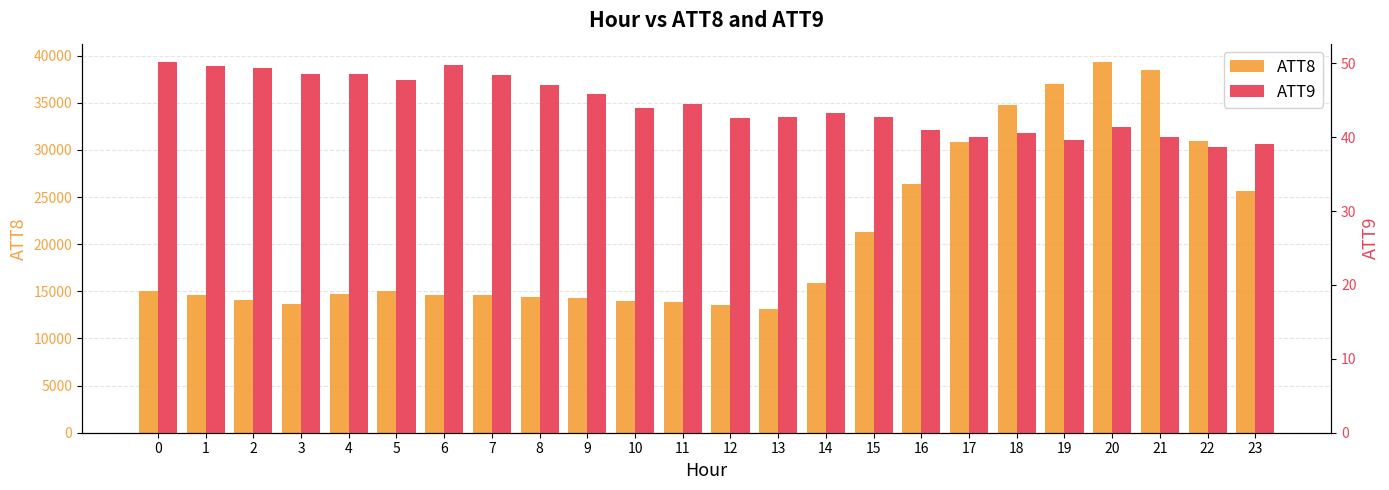

Reading left to right, transcribe all the data shown in this chart.

ATT8: 0=15000.0	1=14600.0	2=14100.0	3=13600.0	4=14700.0	5=15000.0	6=14600.0	7=14600.0	8=14400.0	9=14300.0	10=14000.0	11=13900.0	12=13500.0	13=13100.0	14=15900.0	15=21300.0	16=26400.0	17=30800.0	18=34800.0	19=37000.0	20=39300.0	21=38500.0	22=30900.0	23=25600.0
ATT9: 0=50.1	1=49.6	2=49.3	3=48.6	4=48.6	5=47.8	6=49.8	7=48.4	8=47.1	9=45.8	10=44.0	11=44.5	12=42.6	13=42.8	14=43.2	15=42.7	16=40.9	17=40.0	18=40.6	19=39.7	20=41.3	21=40.0	22=38.7	23=39.1